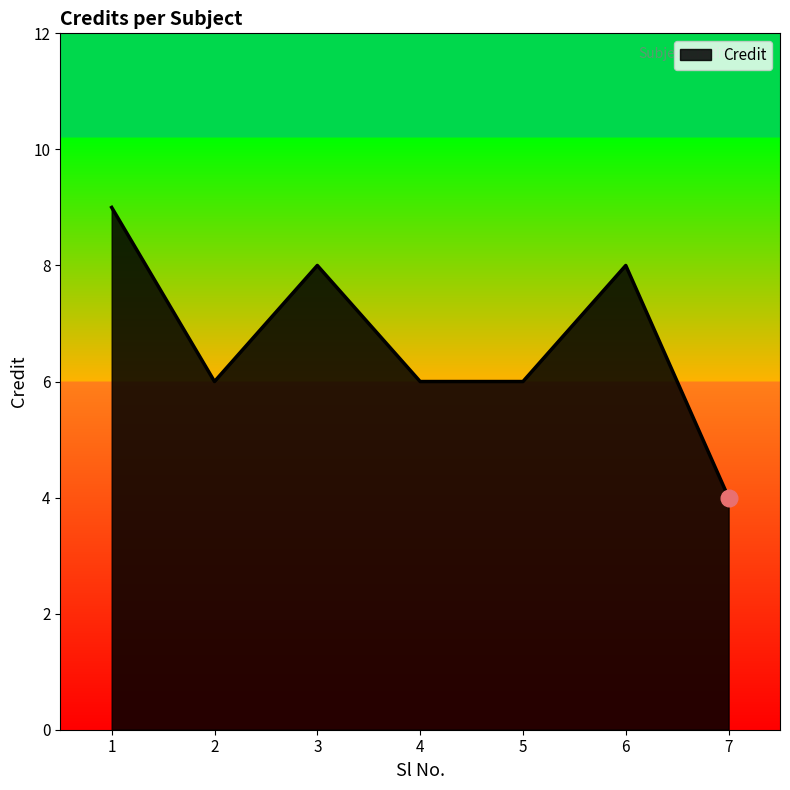

What value does the data have at 2?

6